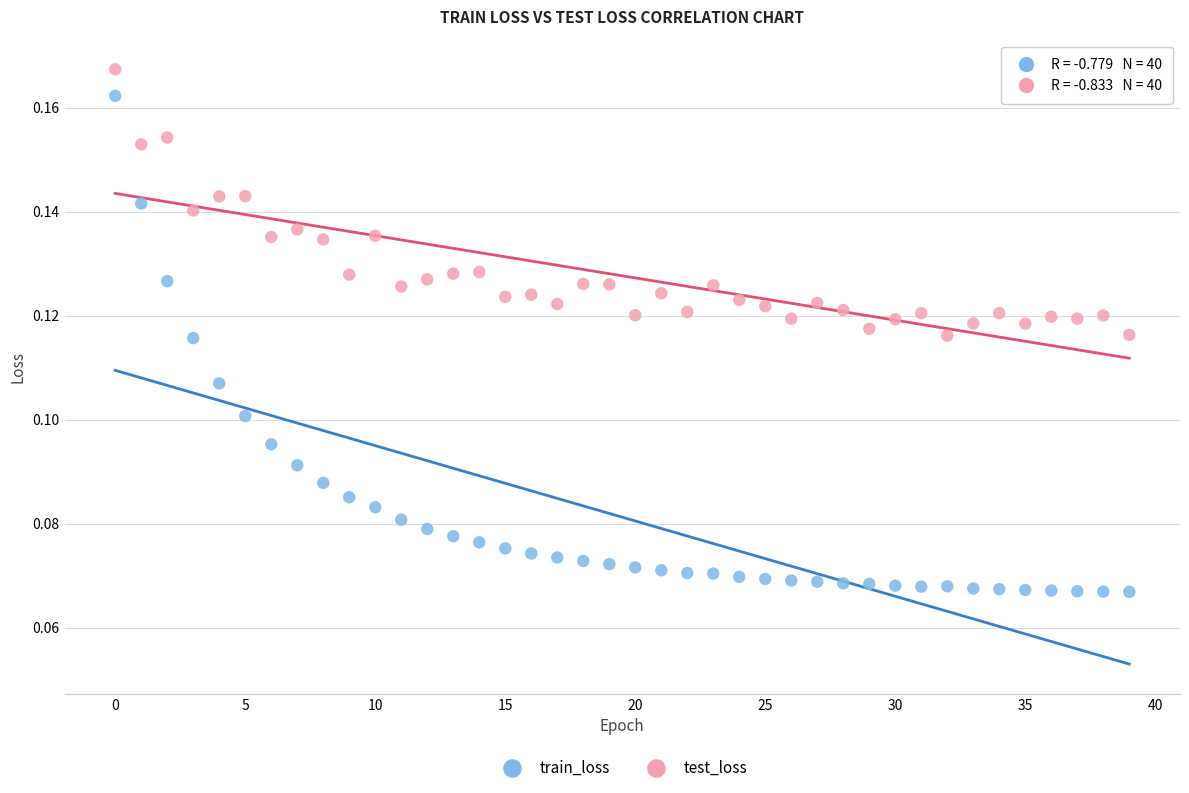

Which series has the largest Y range (max minus min)?

train_loss